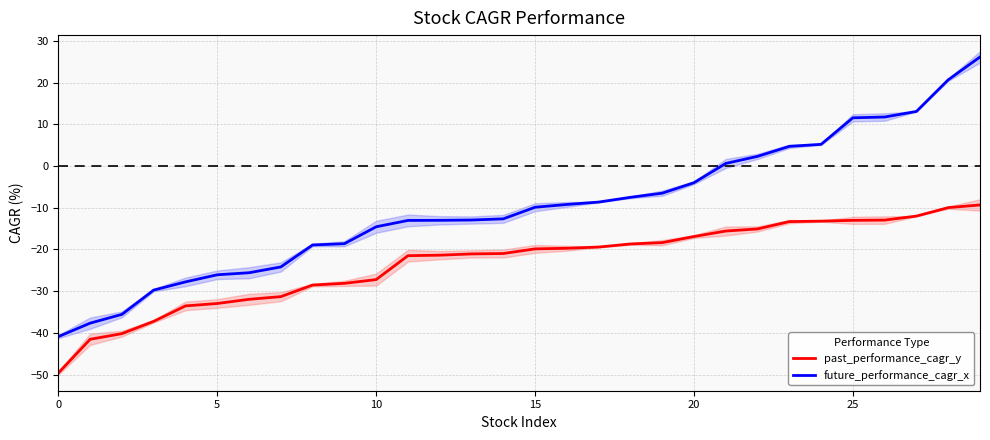

How many lines are shown in the chart?

2